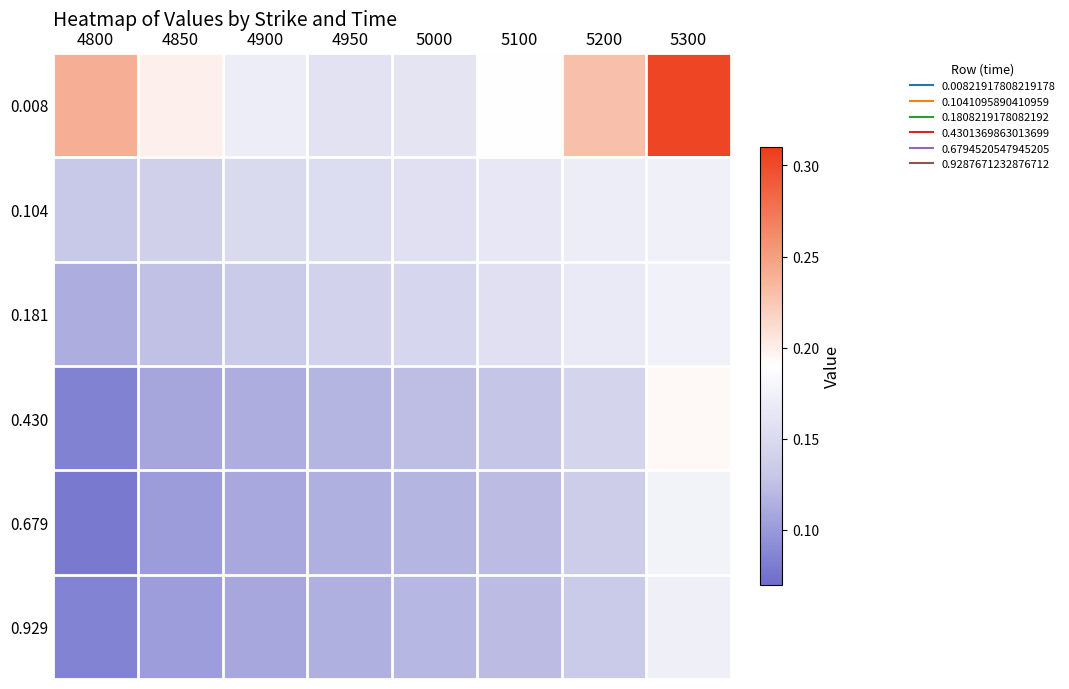

What is the total value across all series at 5100?

0.9